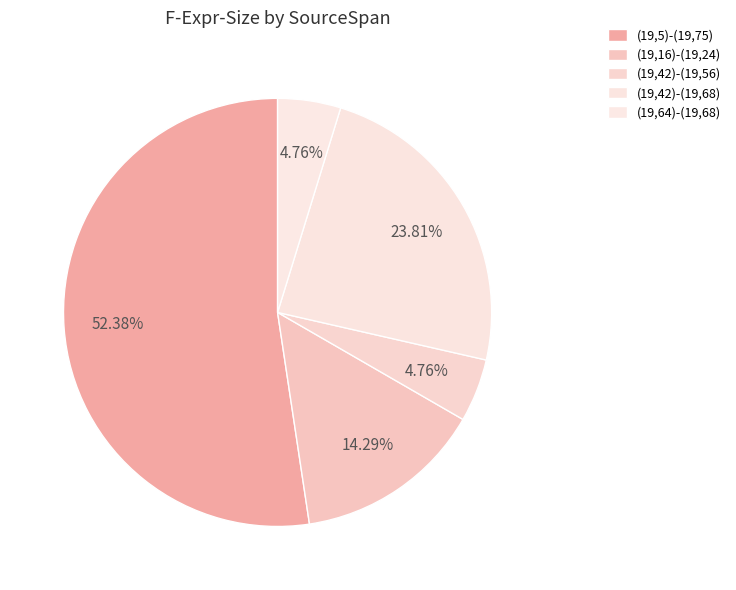

Count the number of slices in the pie.

5